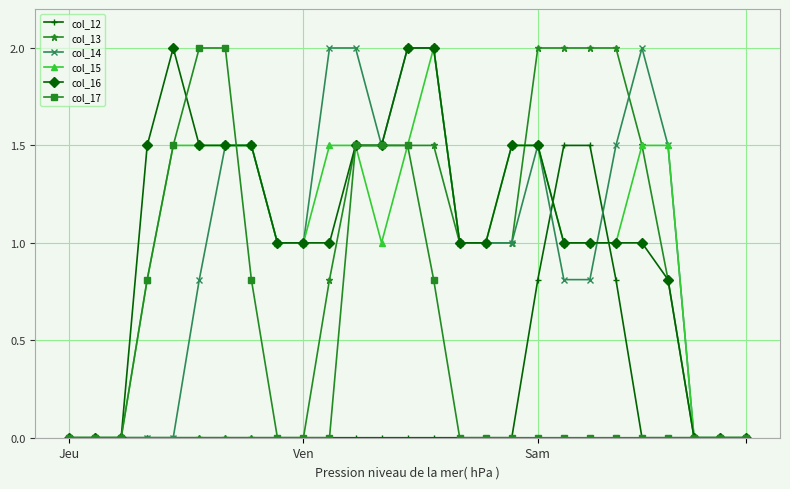

What is the maximum value shown in the chart?

2.0